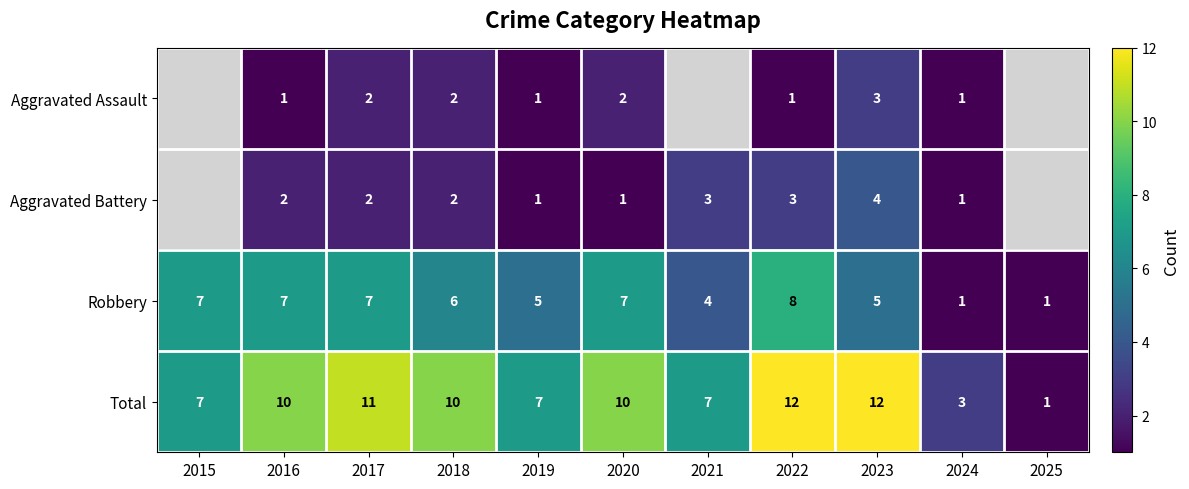

What is the total value across all series at 2016?

20.0